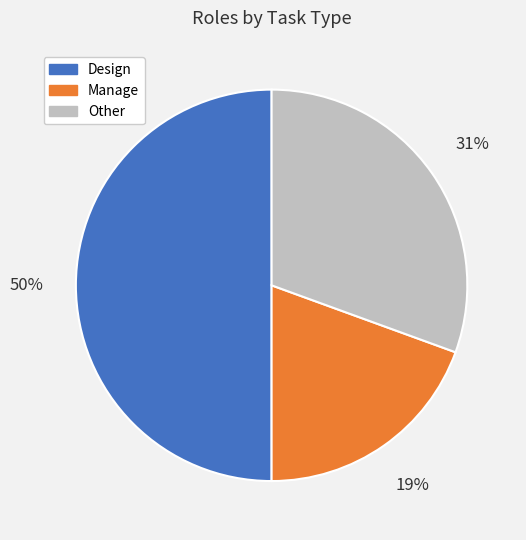

To the nearest percent, what is the difference between the largest and smallest slice percentages?

31%